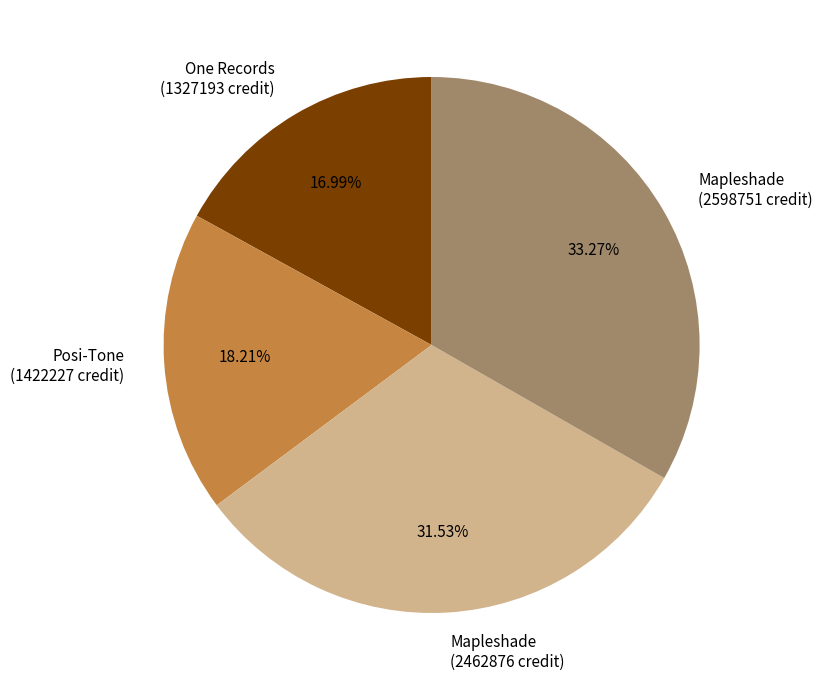

Is there a majority slice in this chart?

No